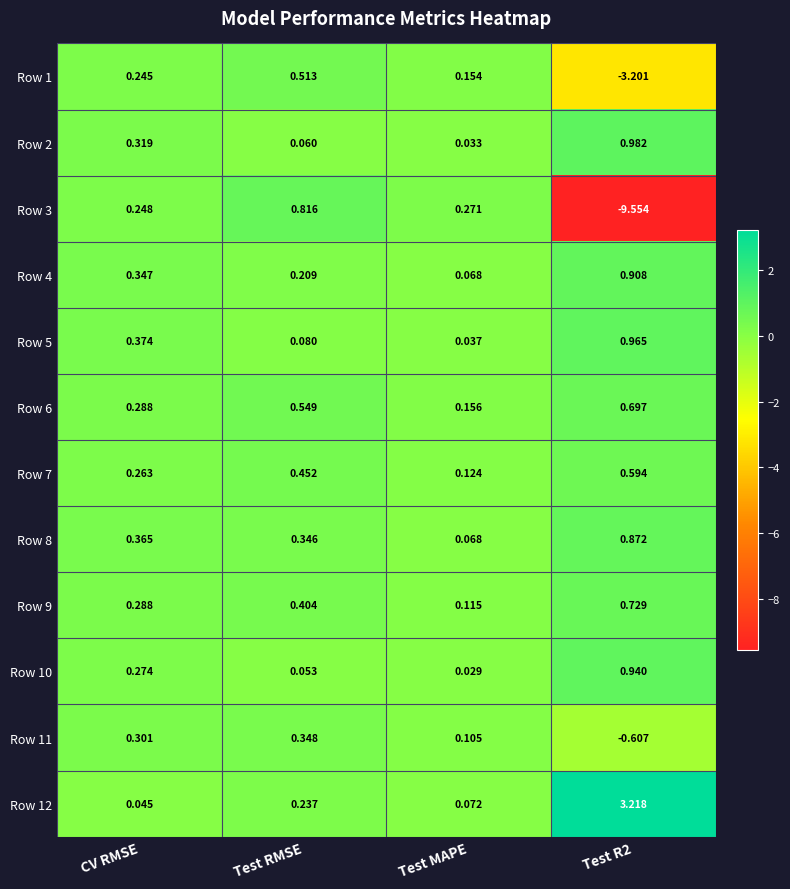

Which series changed the most between CV RMSE and Test RMSE?

Row 3